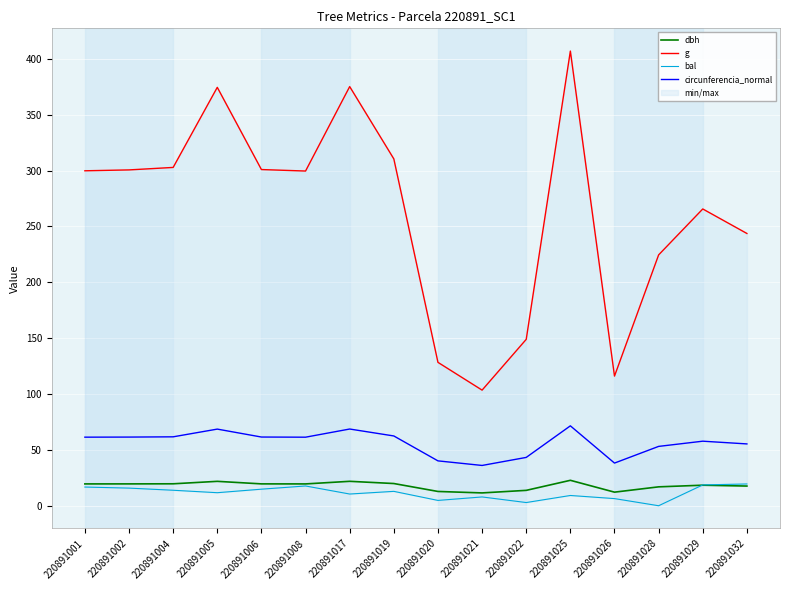

How many lines are shown in the chart?

4